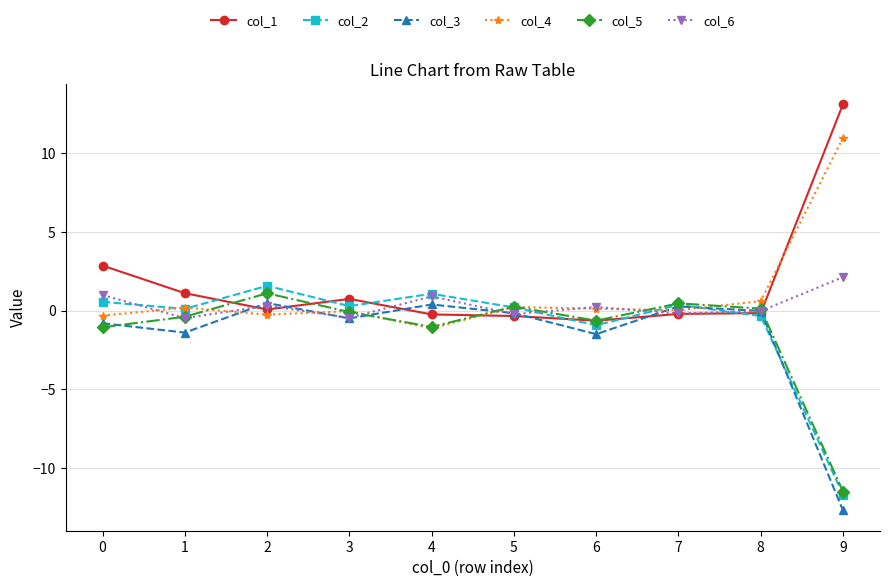

Which label corresponds to the largest value in the chart?

9